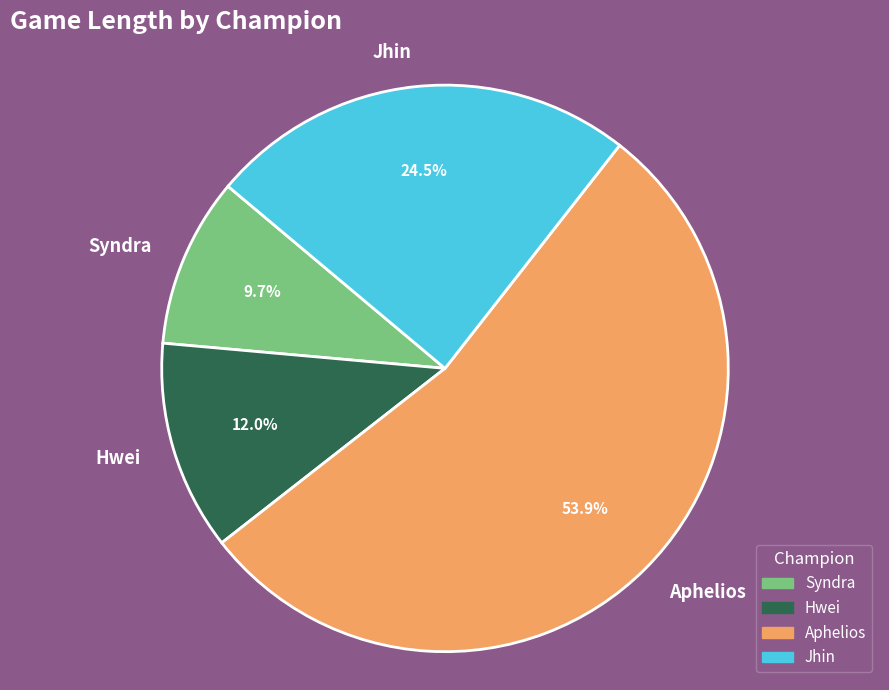

What is the ratio of the value at Jhin to the value at Hwei?

2.0